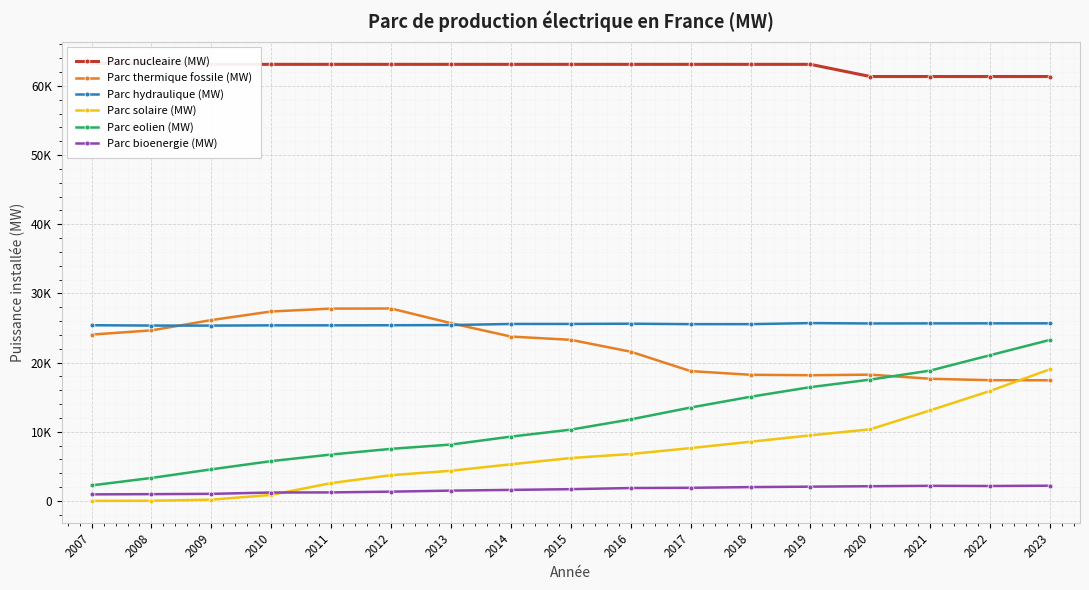

The value of Parc eolien (MW) at 2007 is 1000.0. True or false?

False